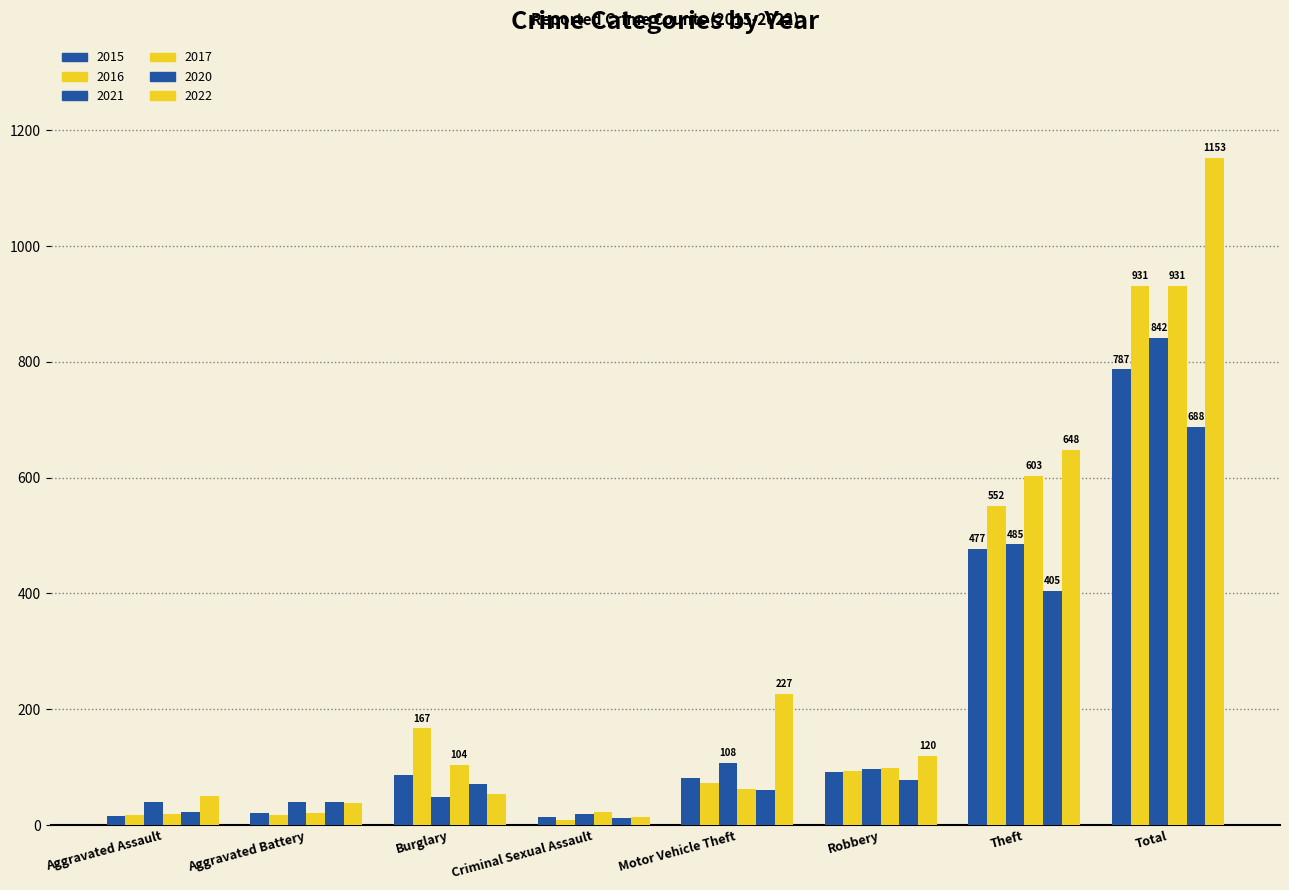

What is the minimum value for 2016?

8